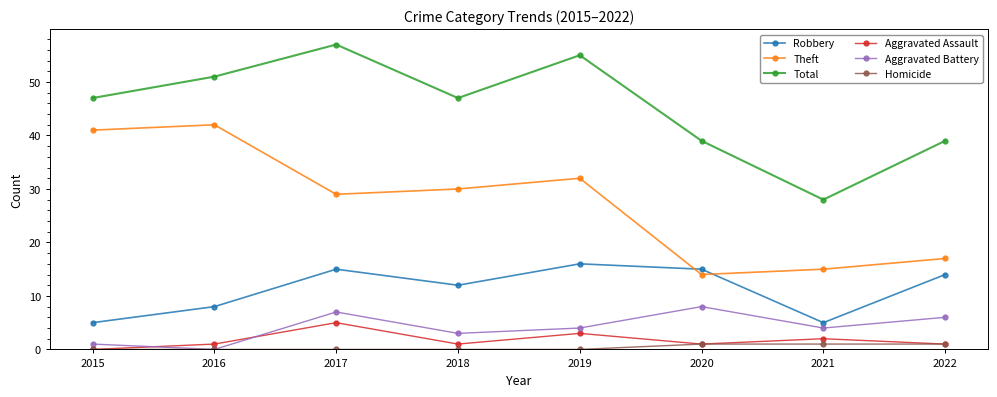

True or false: Total and Theft cross at least once.

False